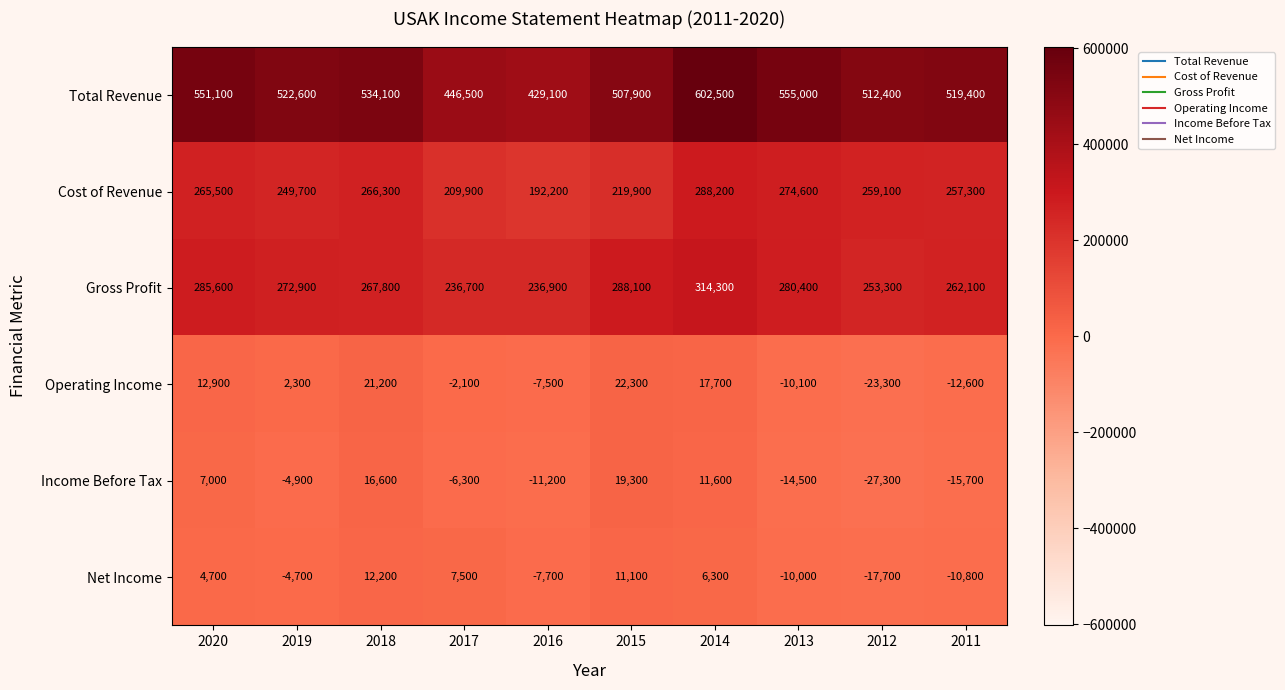

Rank the series by their maximum value, from highest to lowest.

Total Revenue, Gross Profit, Cost of Revenue, Operating Income, Income Before Tax, Net Income